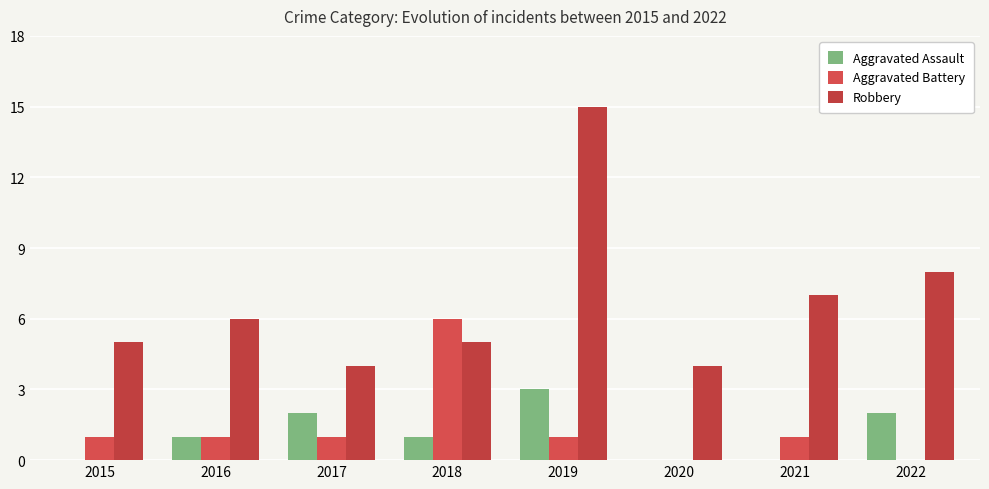

What is the maximum value for Robbery?

15